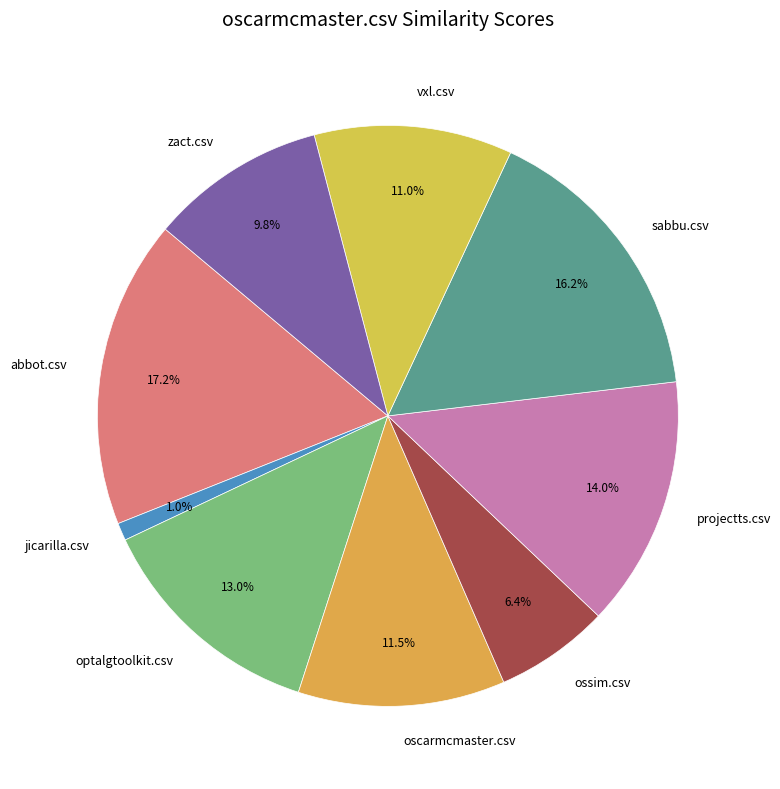

How many slices are in this pie chart?

9